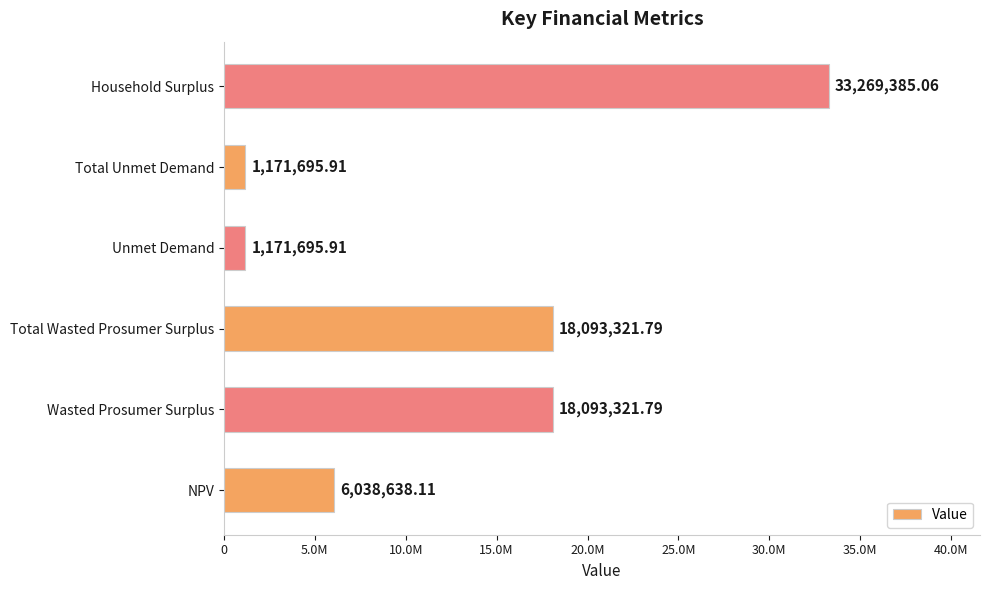

Does the chart contain any negative values?

No